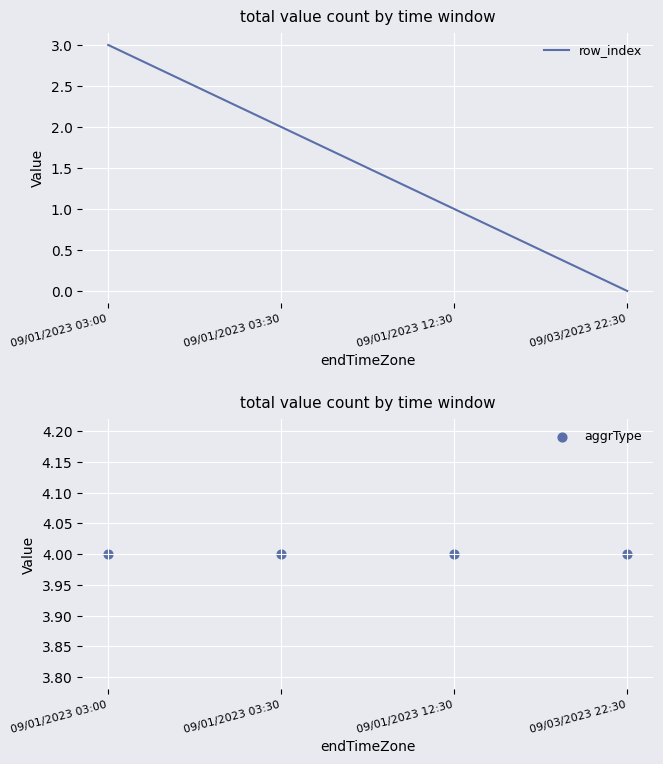

Which series reaches the maximum Y coordinate?

aggrType